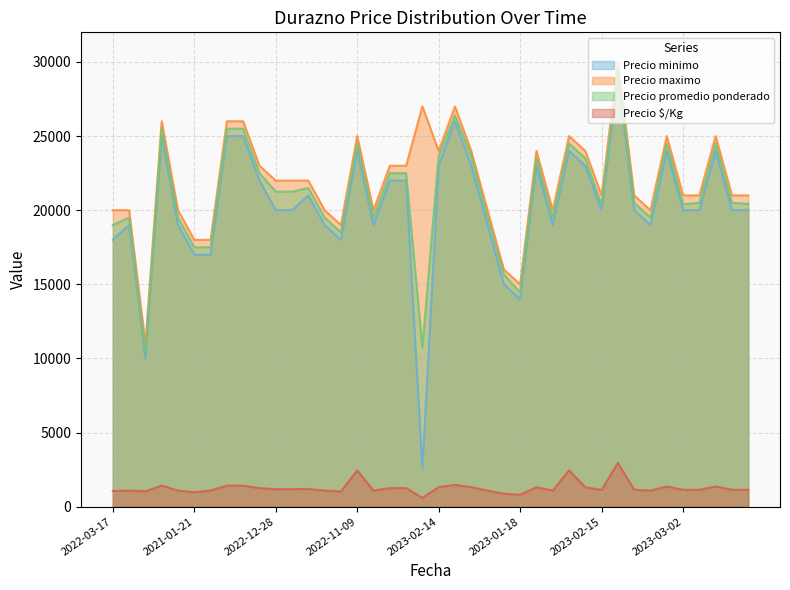

True or false: Precio $/Kg and Precio maximo cross at least once.

False